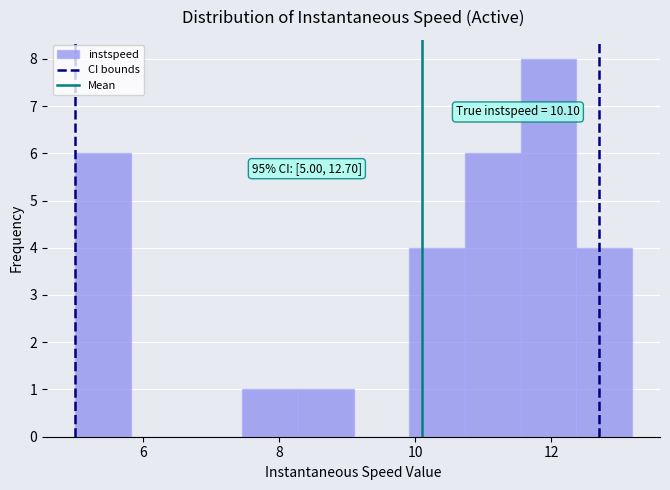

Which range on the x-axis has the tallest bar?

11.6 to 12.4